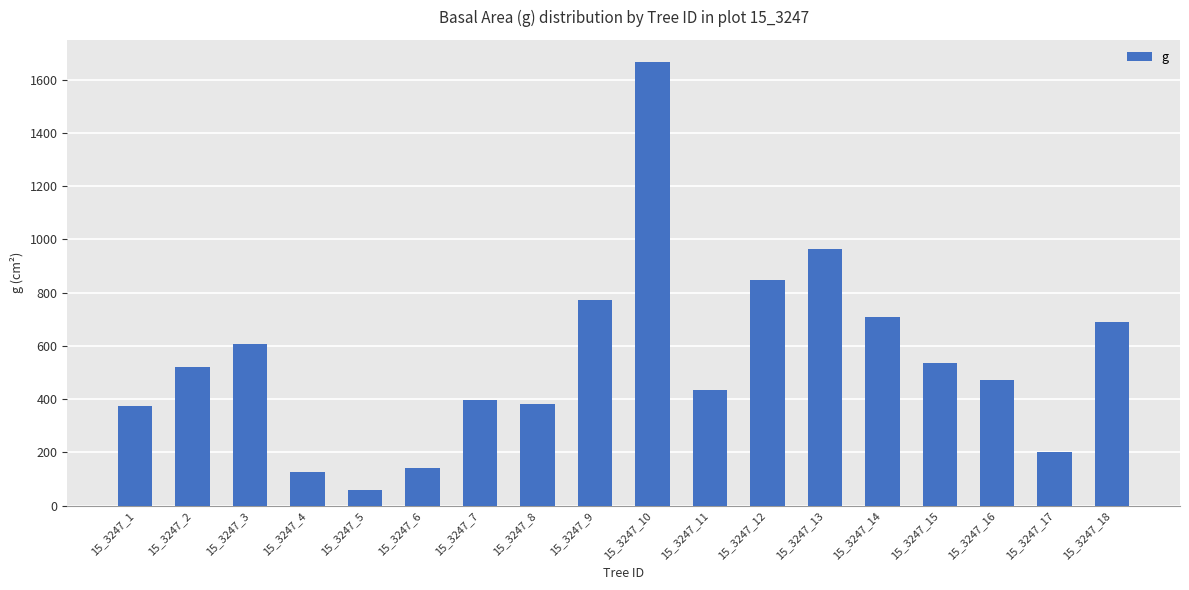

What is the smallest value displayed?

57.4